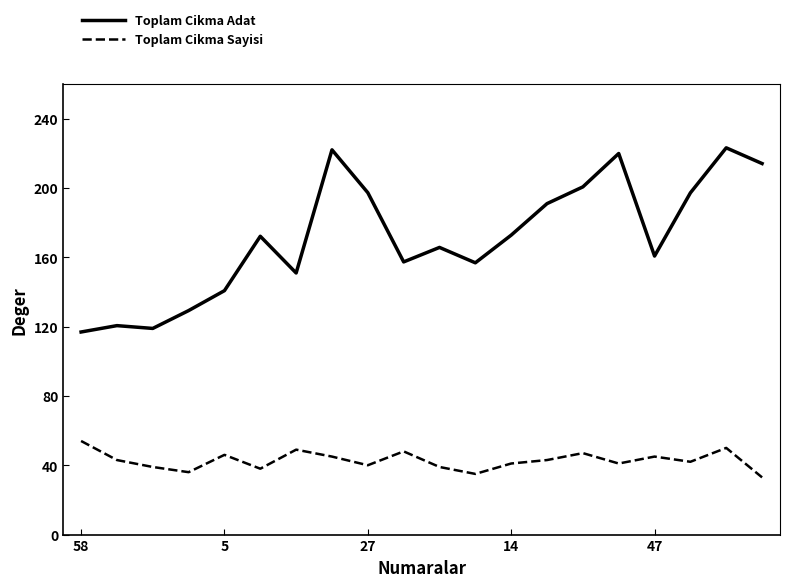

True or false: Toplam Cikma Sayisi and Toplam Cikma Adat cross at least once.

False